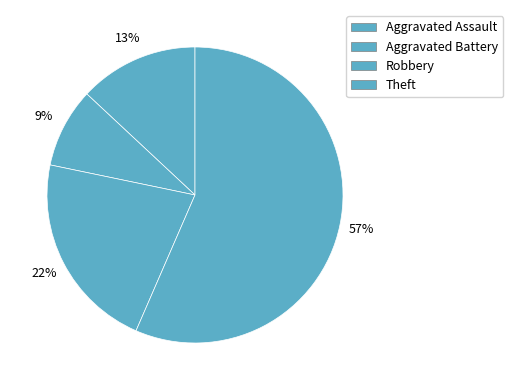

To the nearest percent, what is the average slice percentage?

25%